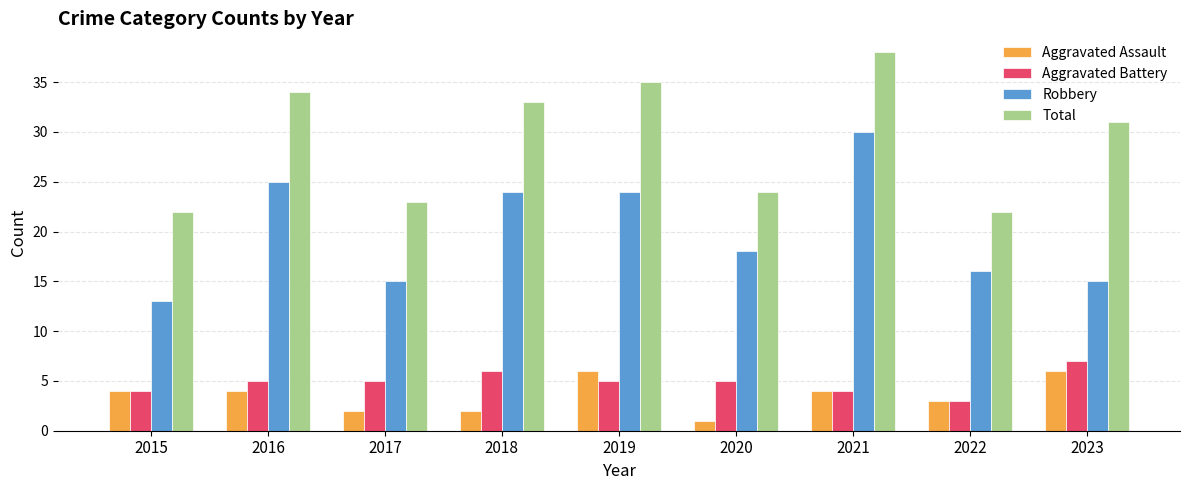

At which category is the sum across all series the highest?

2021